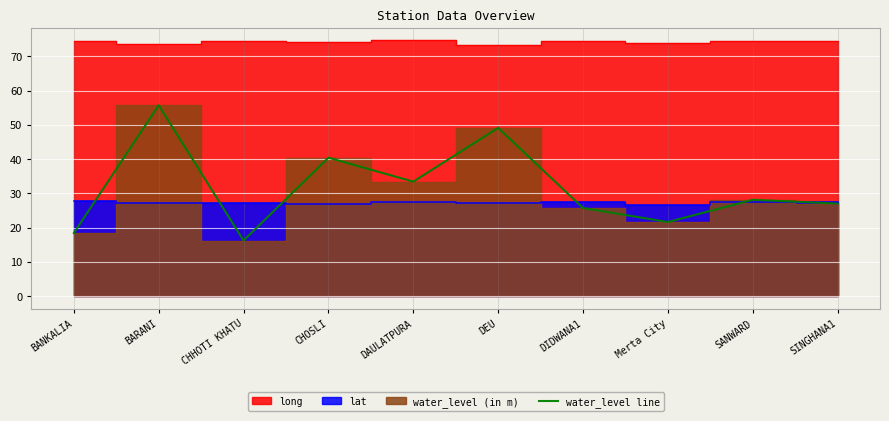

What is the maximum value for water_level line?

55.7